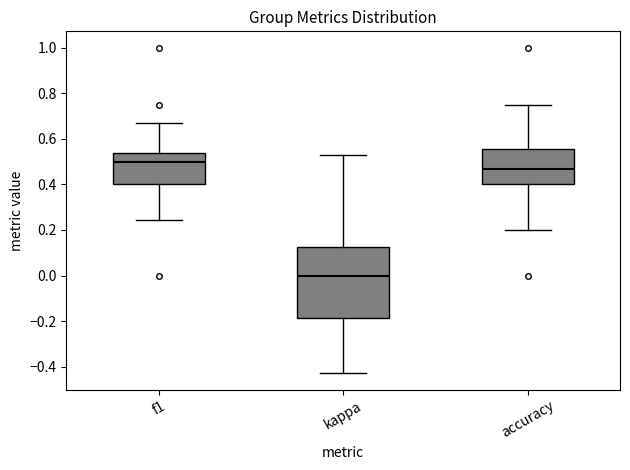

Reading left to right, transcribe this box plot: for each box, give where its median line is, the range the box spans, and where its two whiskers end, as read against the y-axis. The values are not printed on the chart, so give them approximately, as read against the axis.

f1: median 0.50, box 0.40 to 0.54, whiskers 0.24 to 0.68
kappa: median 0.00, box -0.18 to 0.12, whiskers -0.42 to 0.52
accuracy: median 0.46, box 0.40 to 0.56, whiskers 0.20 to 0.76